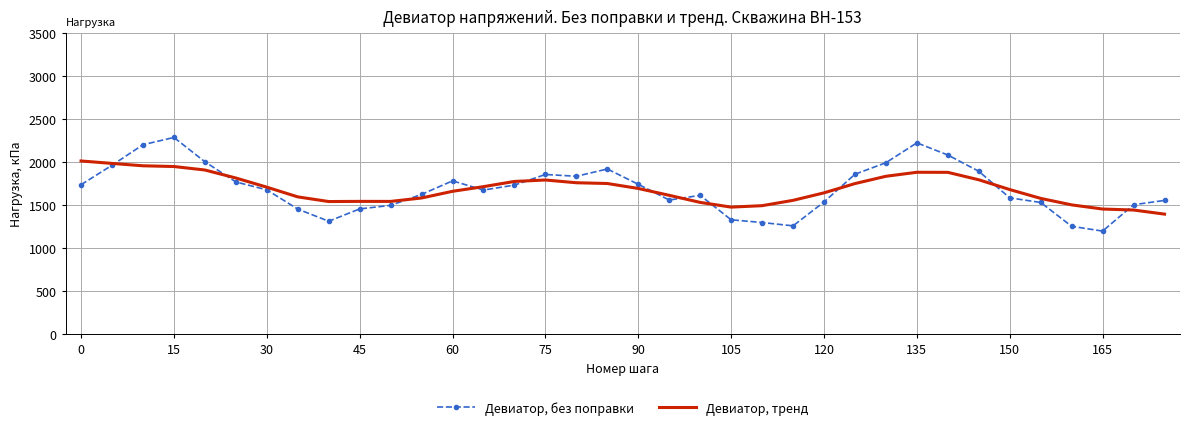

List the series in order of their peak value, highest first.

Девиатор, без поправки, Девиатор, тренд